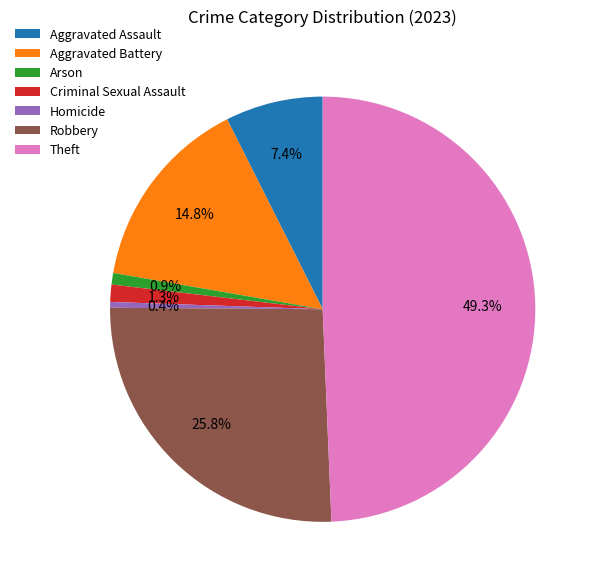

Which category has the biggest portion of the pie?

Theft